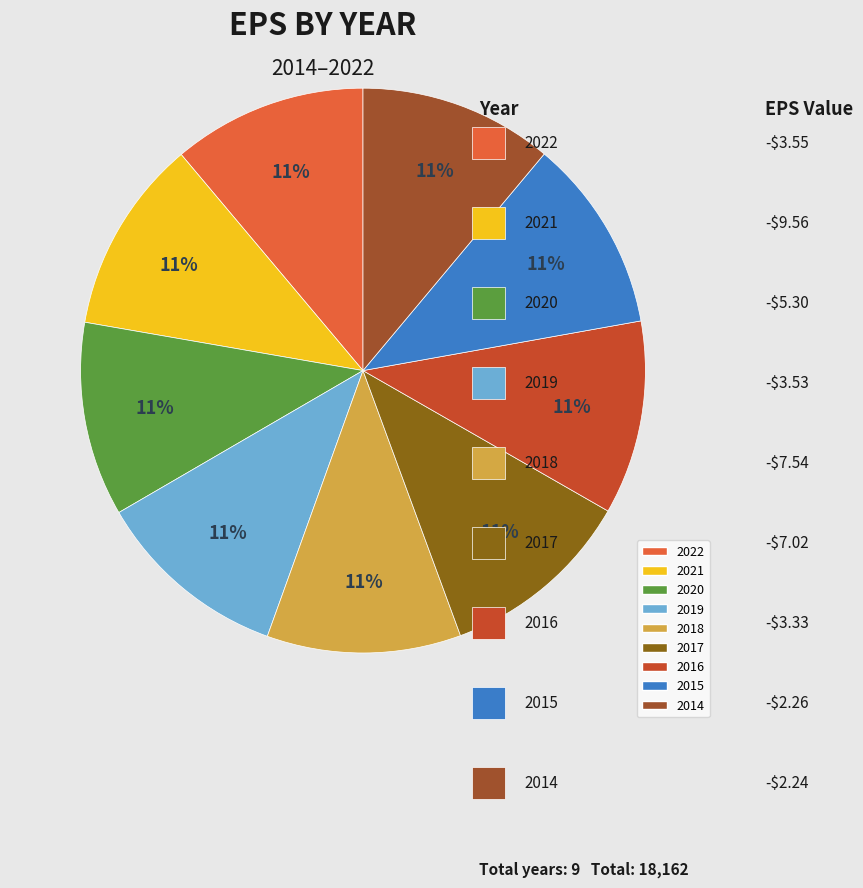

Is it true that 2014 is 11% of the pie?

True